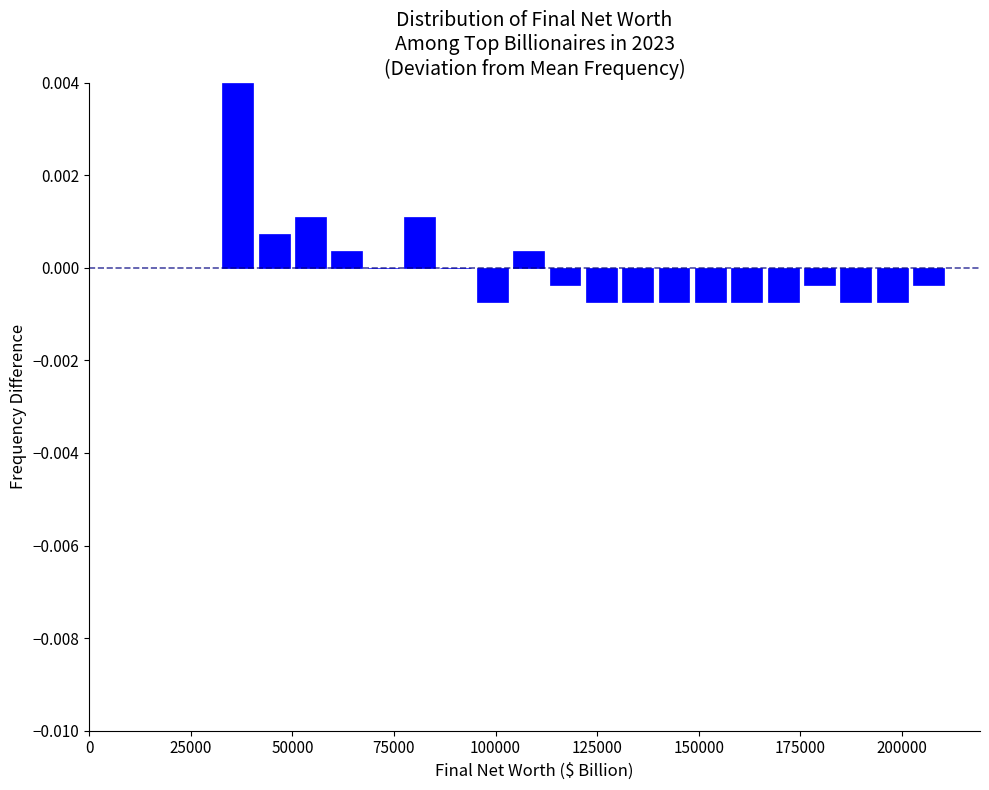

Read against the x-axis, roughly where is the centre of the tallest bar?

35000